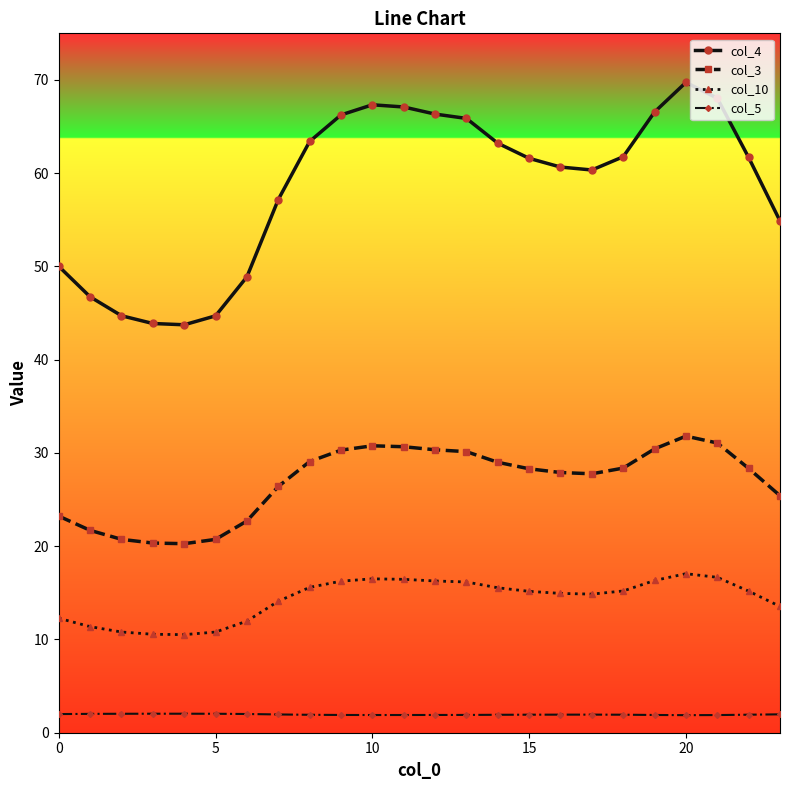

In col_5, how many points are higher than both neighbors (excluding endpoints)?

2